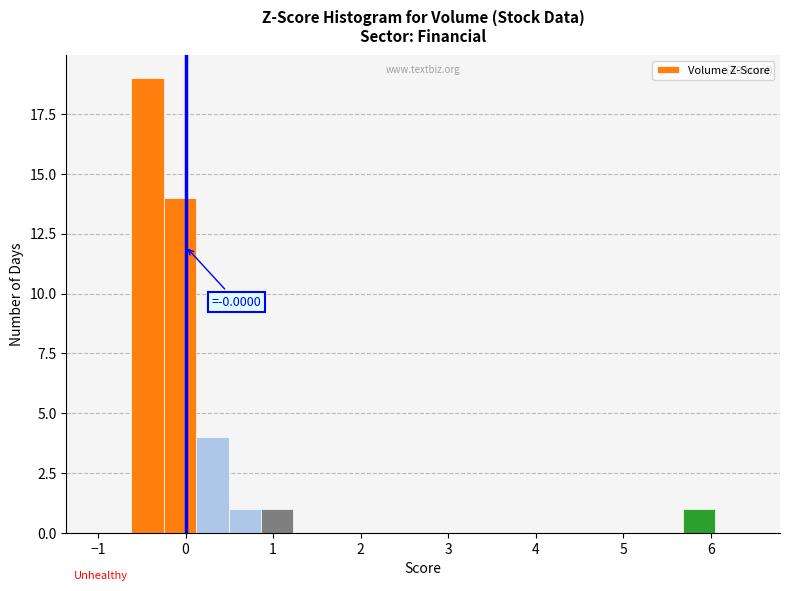

Read against the x-axis, roughly where is the centre of the tallest bar?

-0.4